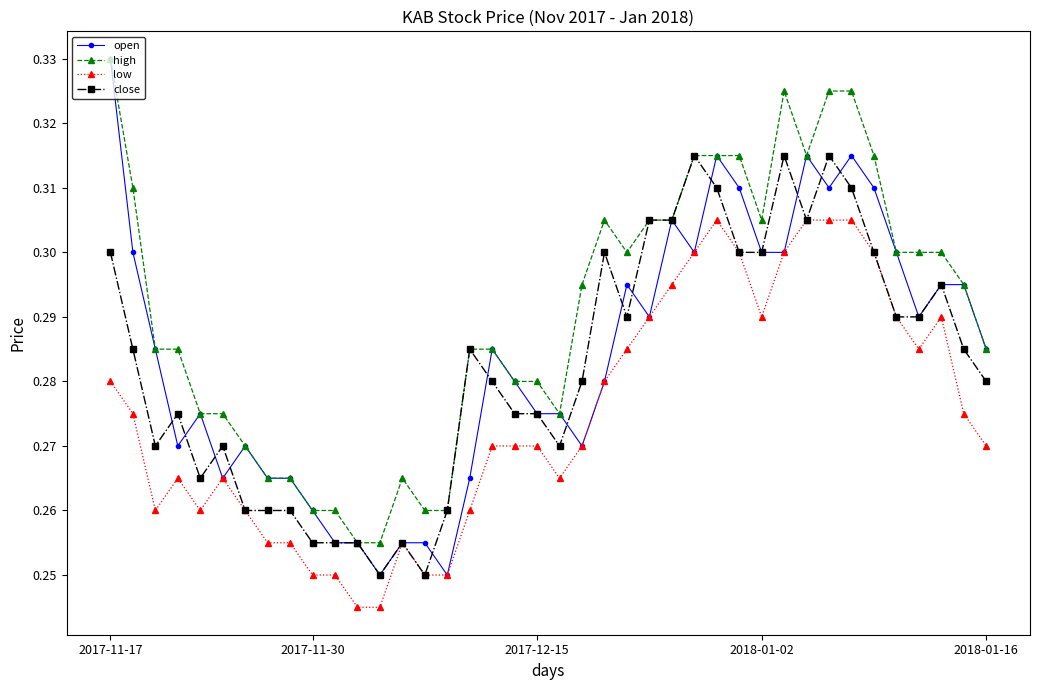

At how many categories does at least one series exceed 0?

40